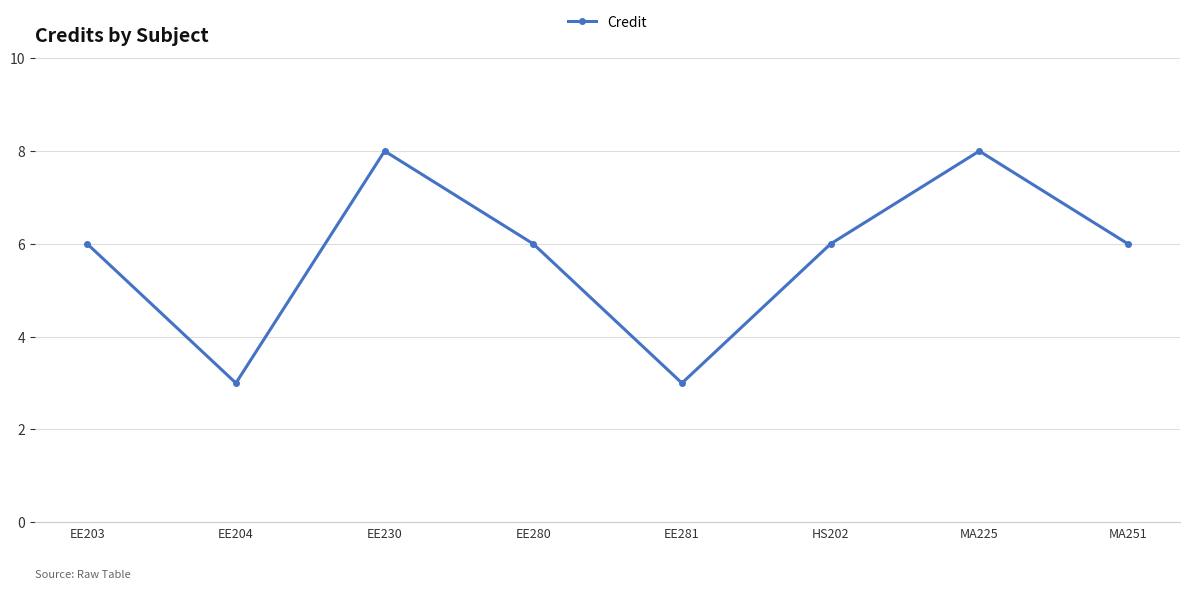

What is the label of the 8th point from the left?

MA251